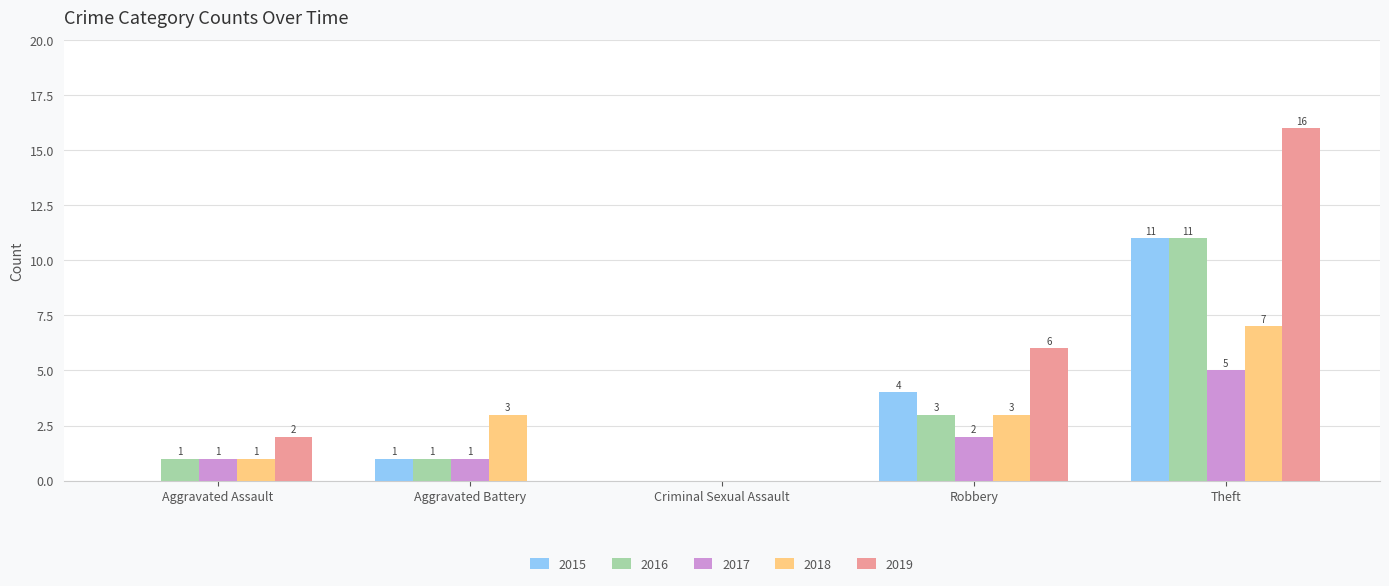

Reading left to right, transcribe all the data shown in this chart.

2015: Aggravated Assault=0	Aggravated Battery=1	Criminal Sexual Assault=0	Robbery=4	Theft=11
2016: Aggravated Assault=1	Aggravated Battery=1	Criminal Sexual Assault=0	Robbery=3	Theft=11
2017: Aggravated Assault=1	Aggravated Battery=1	Criminal Sexual Assault=0	Robbery=2	Theft=5
2018: Aggravated Assault=1	Aggravated Battery=3	Criminal Sexual Assault=0	Robbery=3	Theft=7
2019: Aggravated Assault=2	Aggravated Battery=0	Criminal Sexual Assault=0	Robbery=6	Theft=16